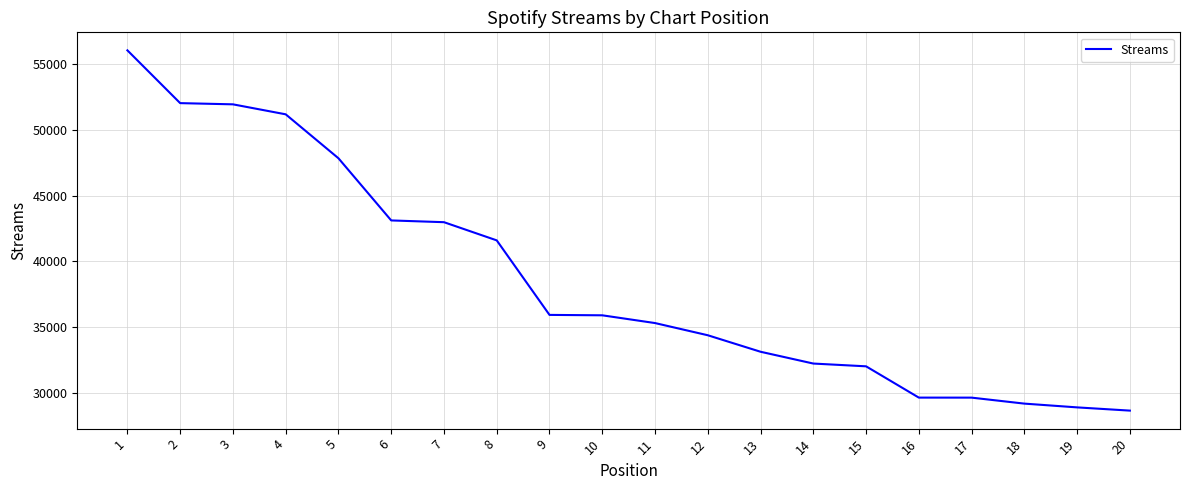

What is the difference between the values at 18 and 15?

2838